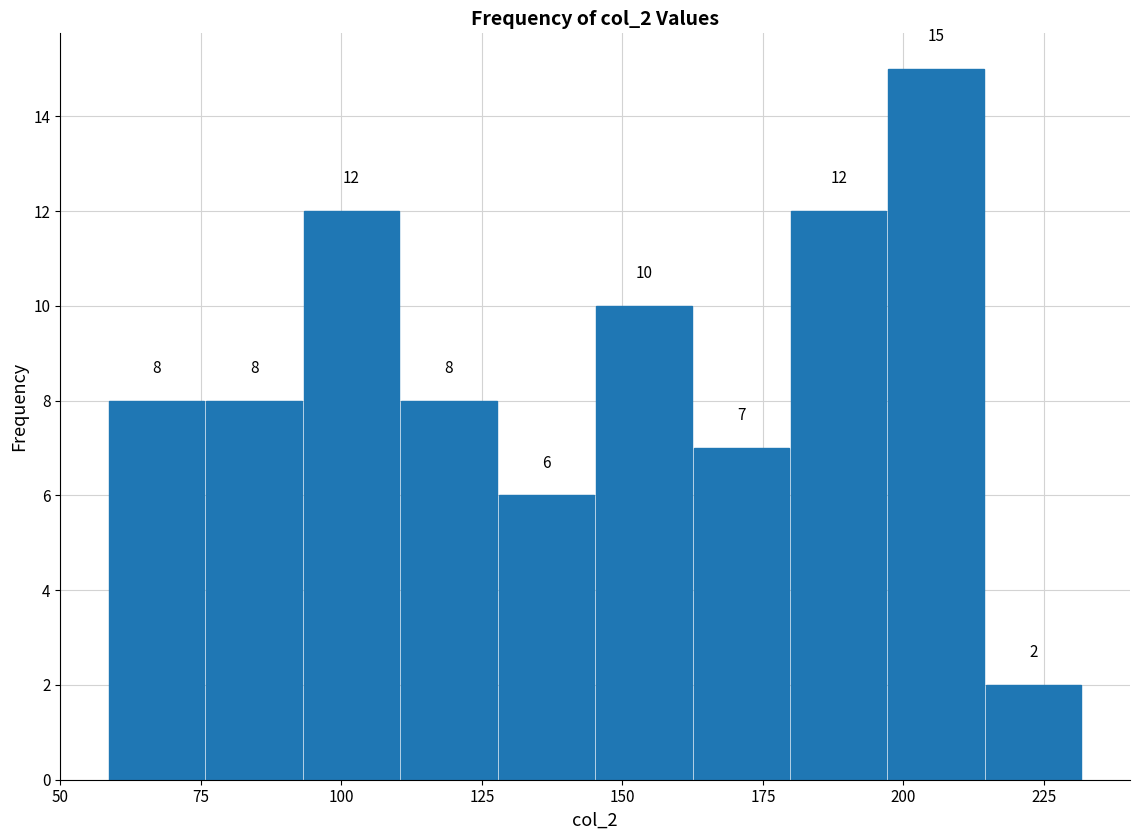

Read against the x-axis, roughly where is the centre of the tallest bar?

205